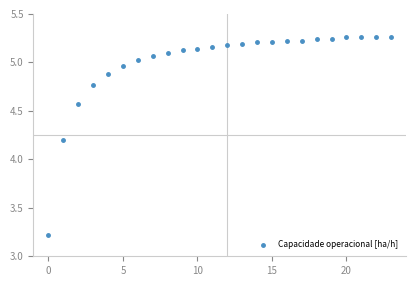

What Y value in the scatter plot is closest to 4?

4.2